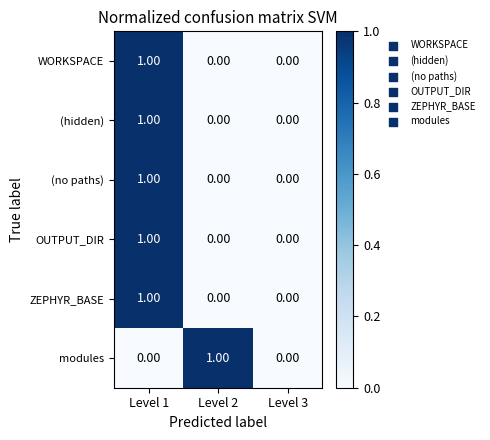

At which category is the sum across all series the highest?

Level 1